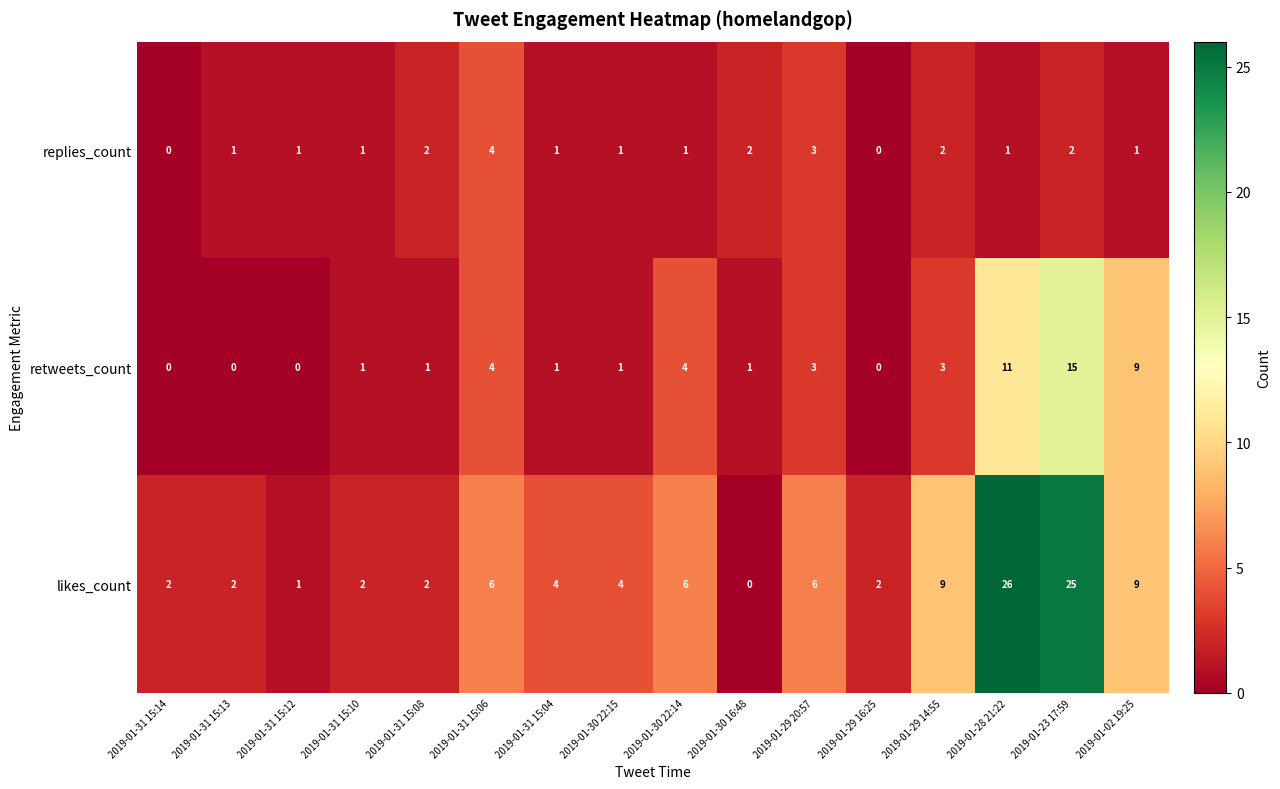

What is the difference between the highest and lowest values at 2019-01-30 22:14?

5